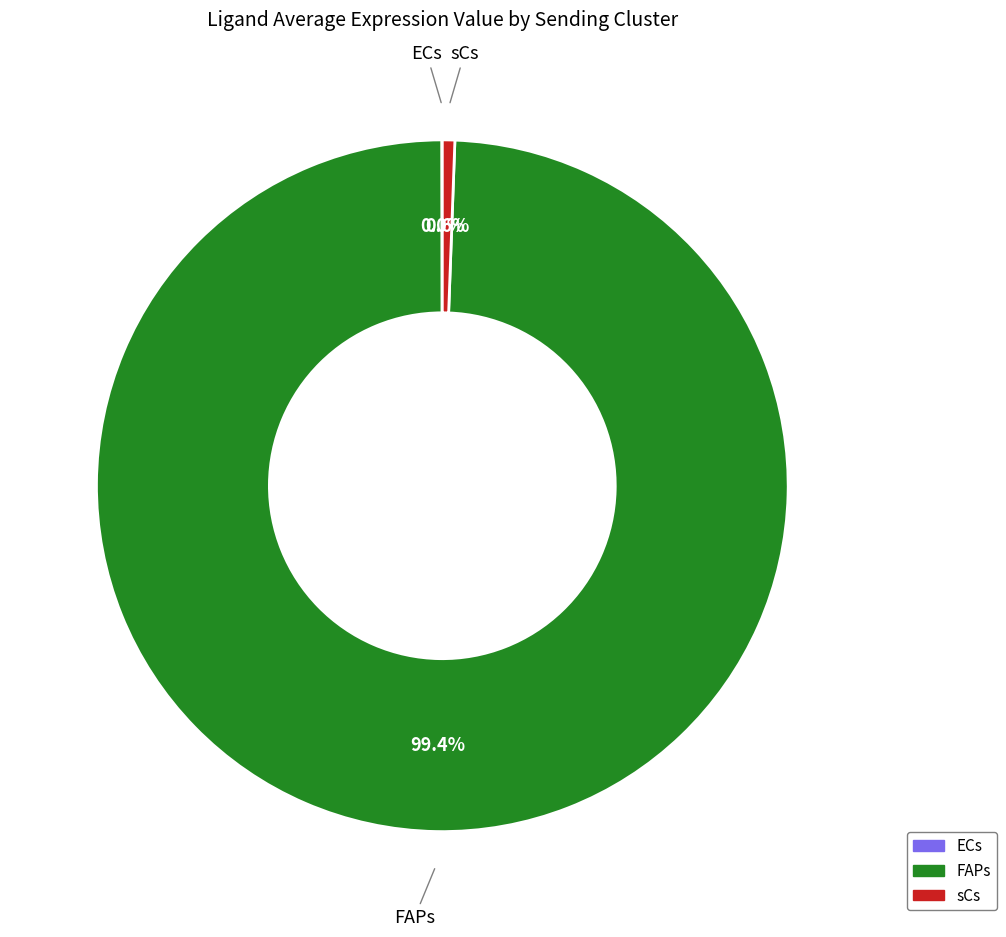

What is the largest slice in the pie chart?

FAPs